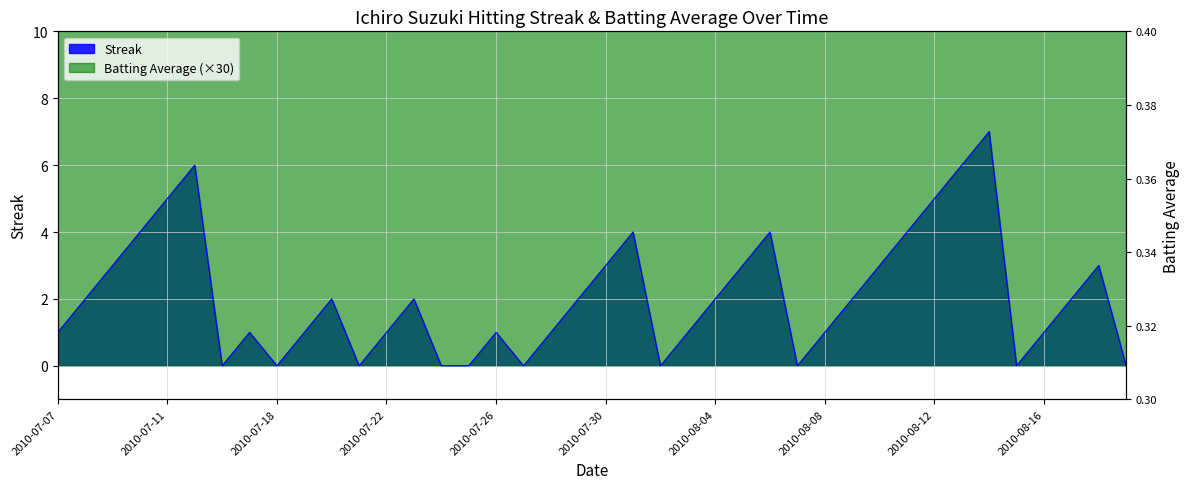

List the labels in order of Batting Average1 value, largest first.

2010-08-12, 2010-08-19, 2010-07-07, 2010-07-08, 2010-07-09, 2010-07-10, 2010-07-11, 2010-07-15, 2010-07-16, 2010-07-17, 2010-07-18, 2010-07-19, 2010-07-20, 2010-07-21, 2010-07-22, 2010-07-23, 2010-07-24, 2010-07-25, 2010-07-26, 2010-07-27, 2010-07-28, 2010-07-29, 2010-07-30, 2010-07-31, 2010-08-01, 2010-08-03, 2010-08-04, 2010-08-05, 2010-08-06, 2010-08-07, 2010-08-08, 2010-08-09, 2010-08-10, 2010-08-11, 2010-08-13, 2010-08-14, 2010-08-15, 2010-08-16, 2010-08-17, 2010-08-18